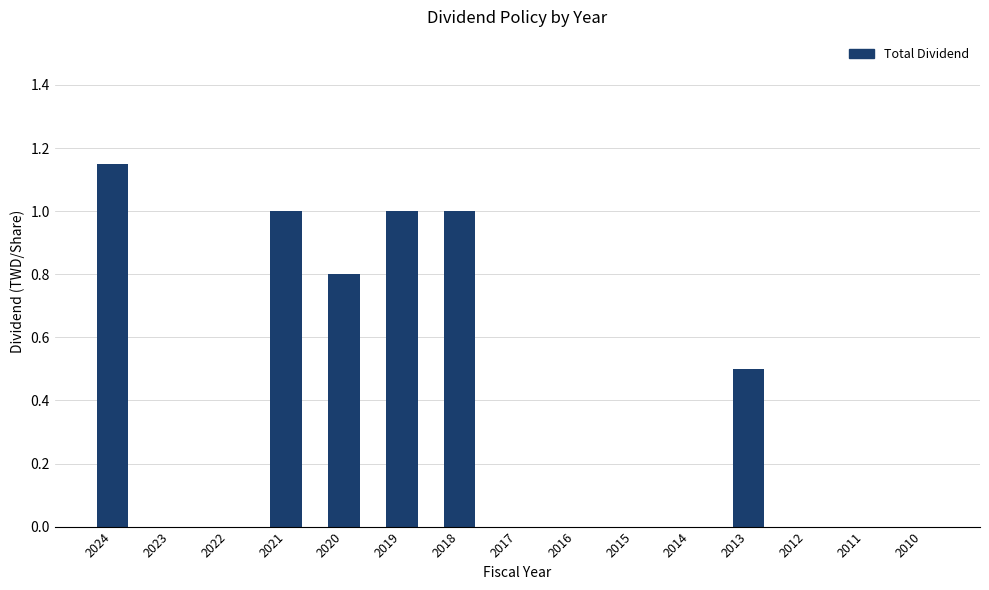

The chart shows a value of 0.0 at 2012. True or false?

True